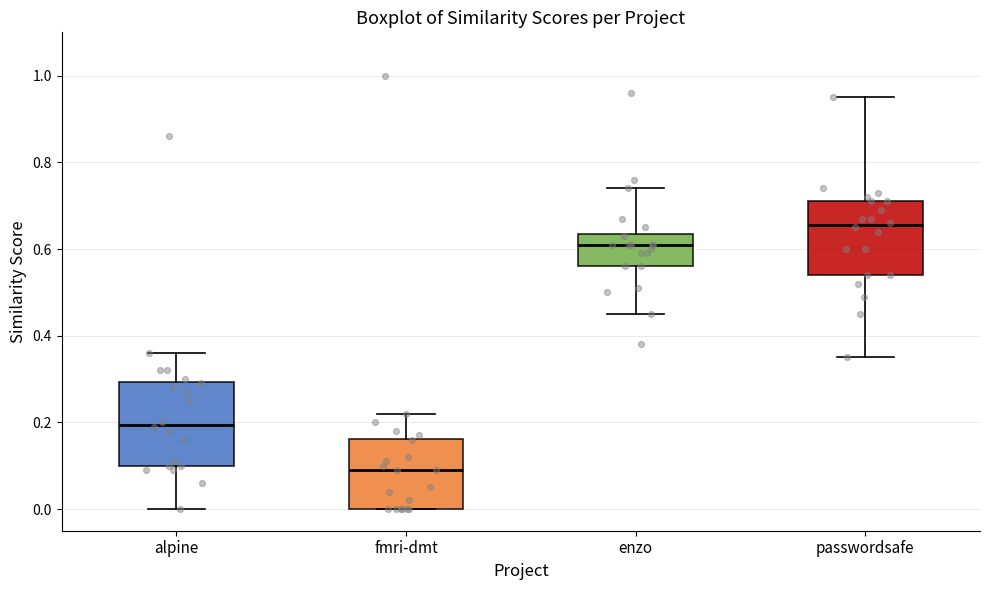

Where does the median line of the box for enzo sit on the y-axis? The values are not printed on the chart, so give them approximately, as read against the axis.

0.62